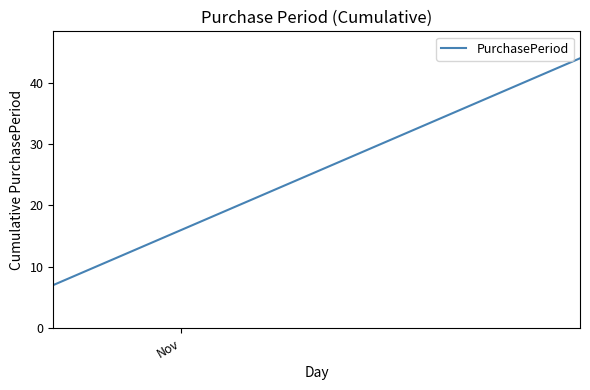

What is the greatest value displayed?

44